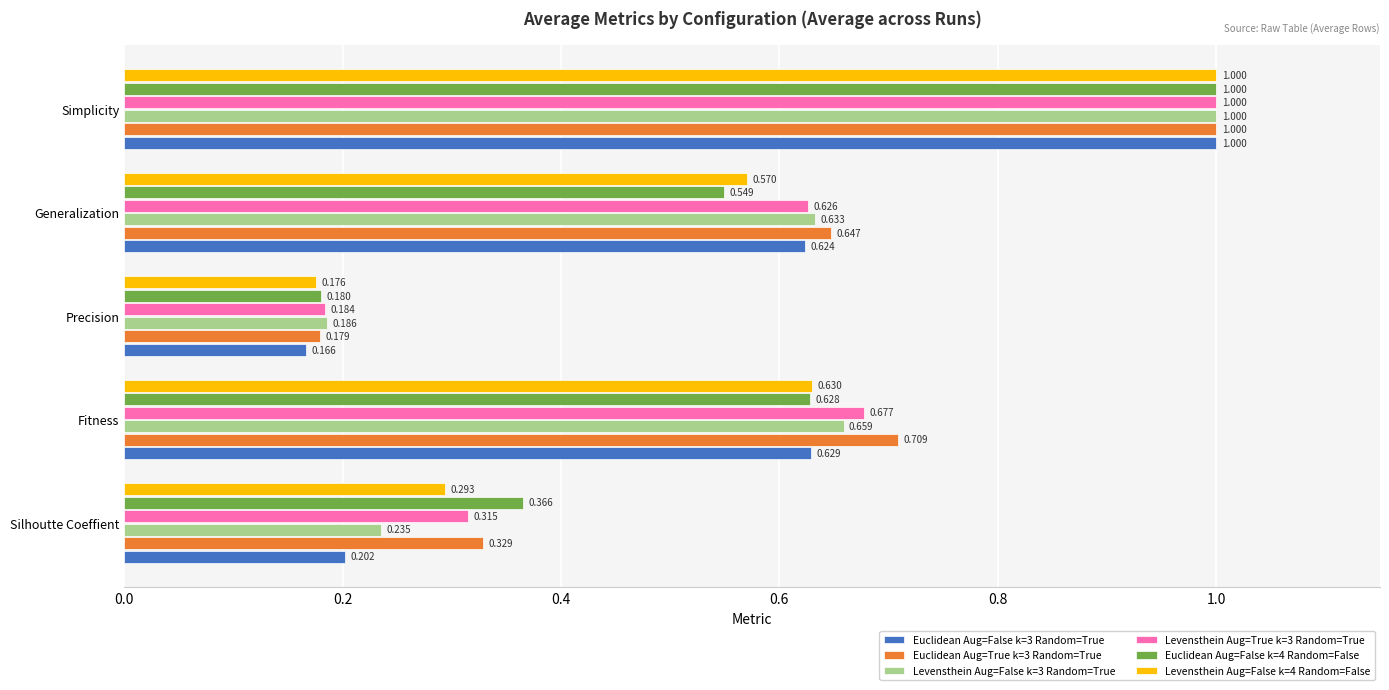

List the labels in order of Levensthein Aug=False k=3 Random=True value, largest first.

Simplicity, Fitness, Generalization, Silhoutte Coeffient, Precision